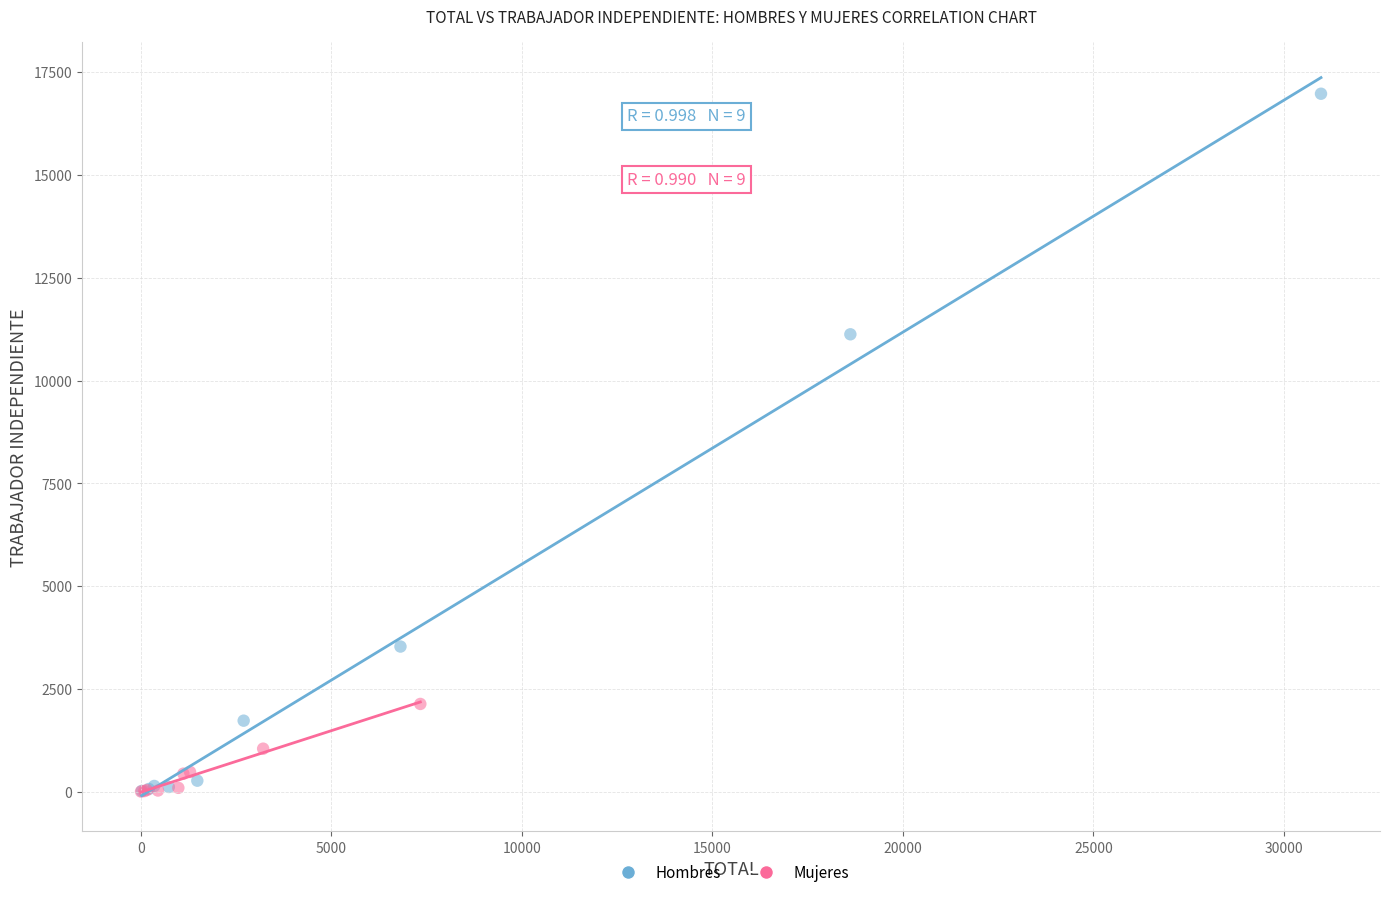

Which series has the largest Y range (max minus min)?

Hombres